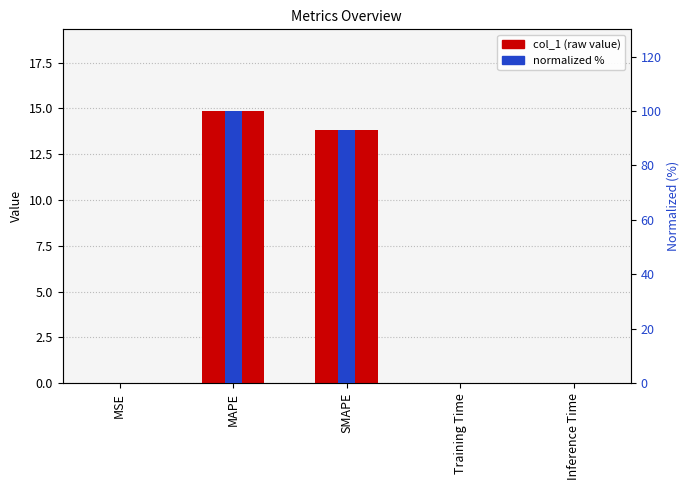

The value of normalized (0-100) at Inference Time is 0.0. True or false?

False